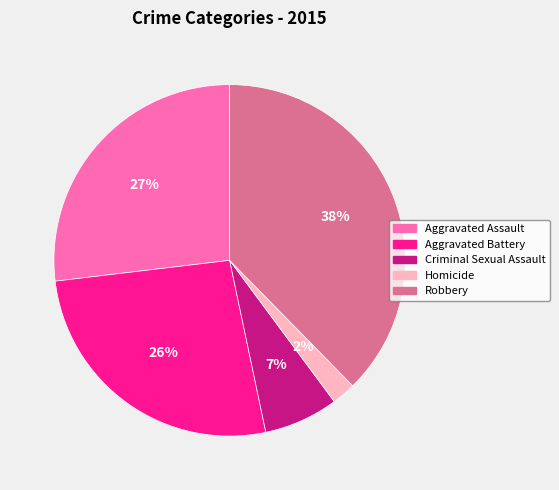

How many segments does this pie chart have?

5